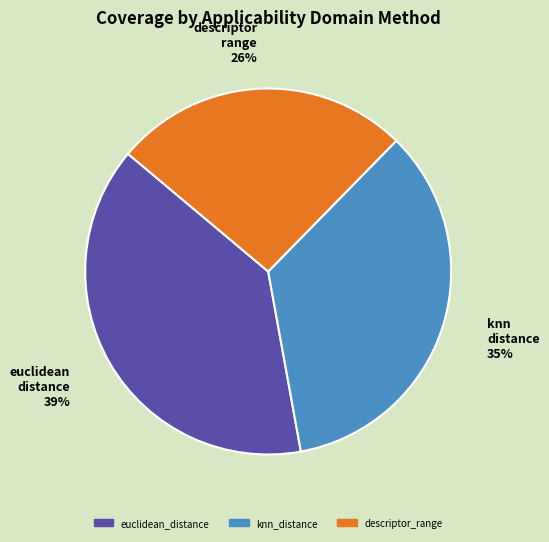

Rank the categories by value from lowest to highest.

descriptor_range, knn_distance, euclidean_distance